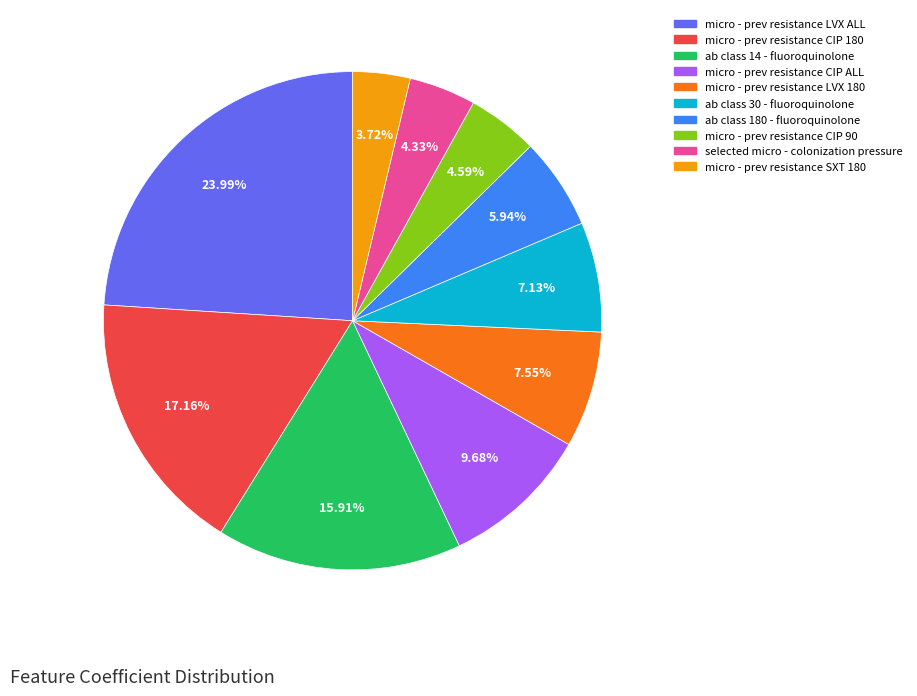

What portion of the pie excludes micro - prev resistance CIP 90?

95.4%